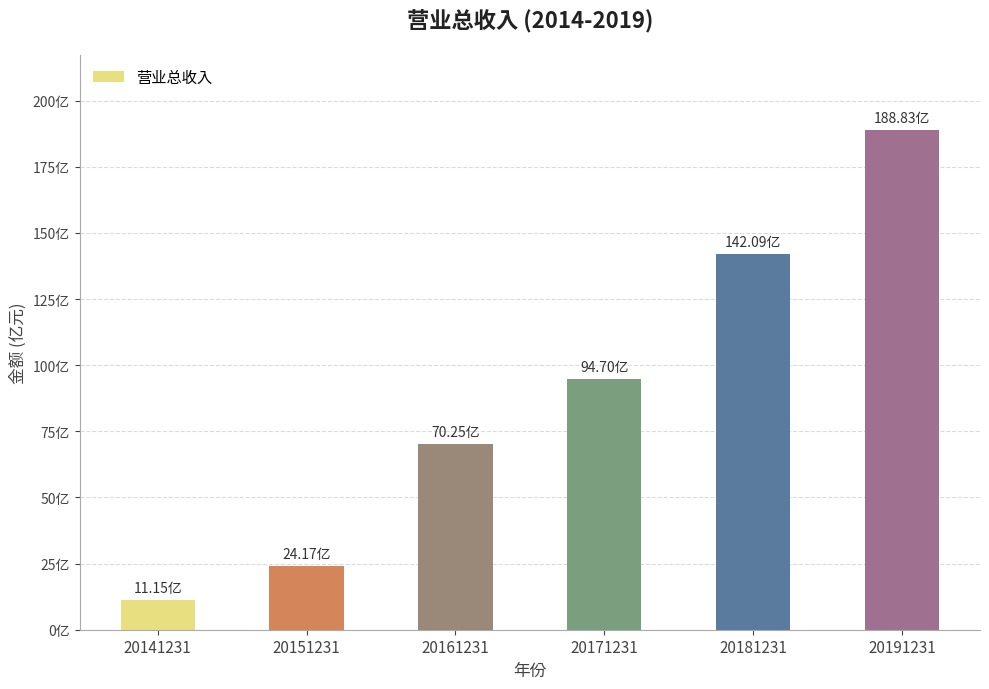

Rank the categories by value from highest to lowest.

20191231, 20181231, 20171231, 20161231, 20151231, 20141231